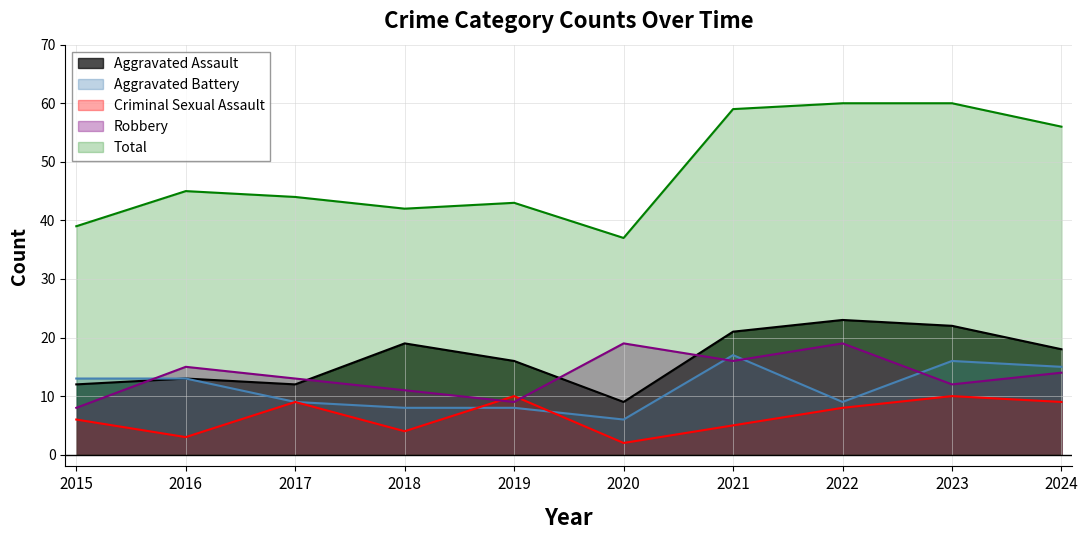

What value does the Criminal Sexual Assault series have at 2016?

3